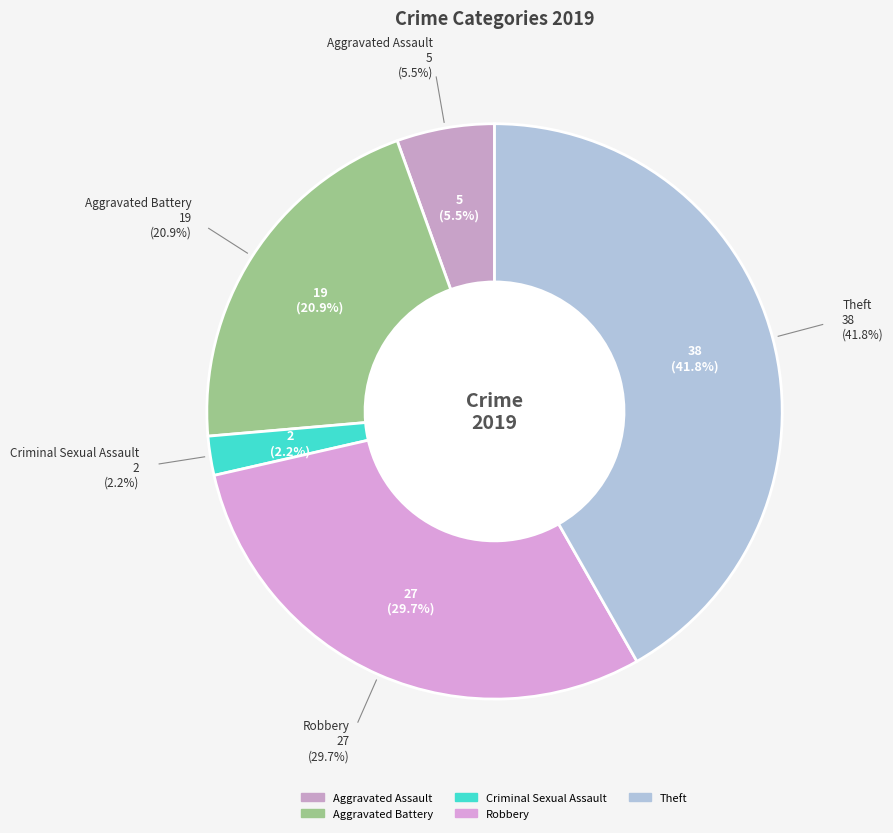

To the nearest percent, what is the difference between the largest and smallest slice percentages?

40%